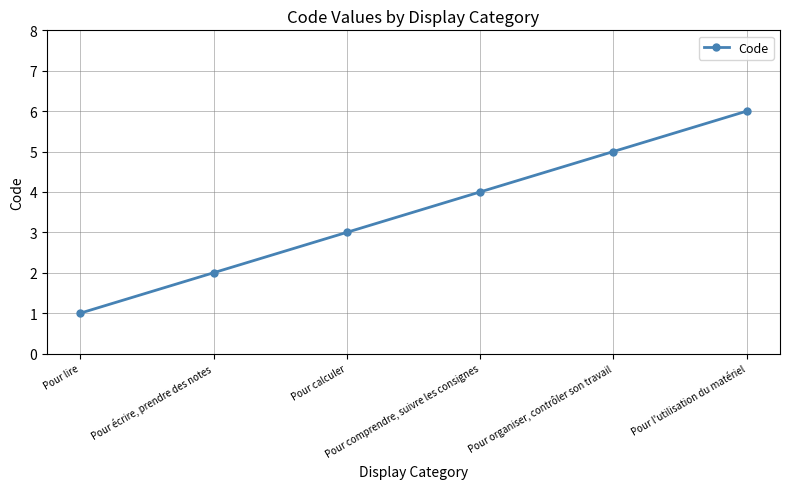

Which has a higher value, Pour comprendre, suivre les consignes or Pour l'utilisation du matériel?

Pour l'utilisation du matériel